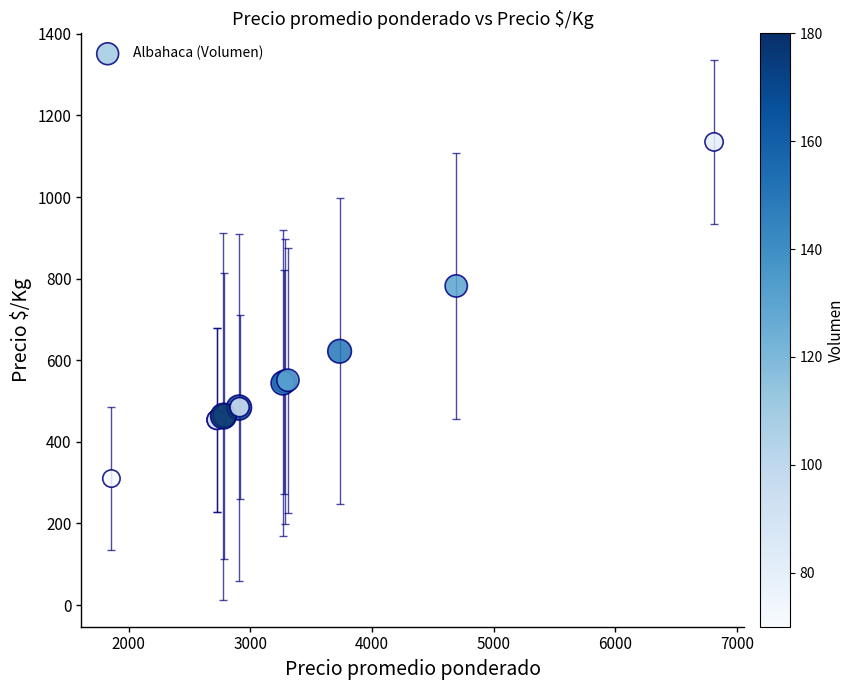

What Y value in the scatter plot is closest to 722?

782